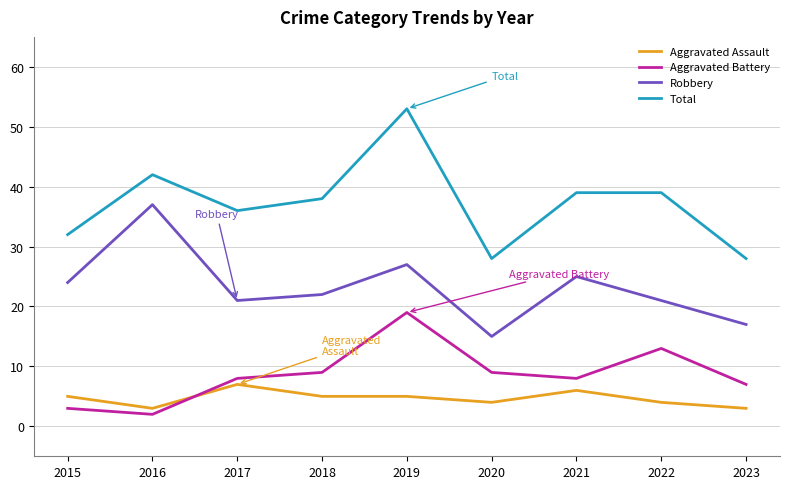

What is the approximate value of Robbery at 2021?

25